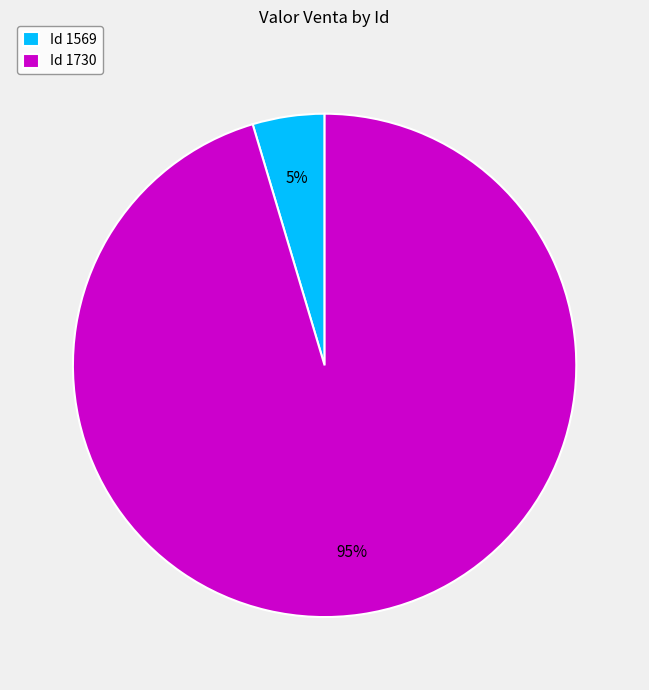

Which category has the smallest portion of the pie?

Id 1569